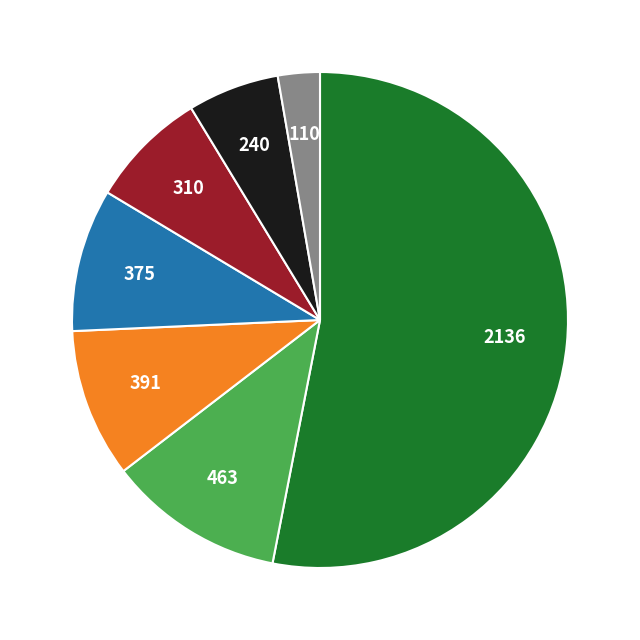

Does any single category account for the majority?

Yes